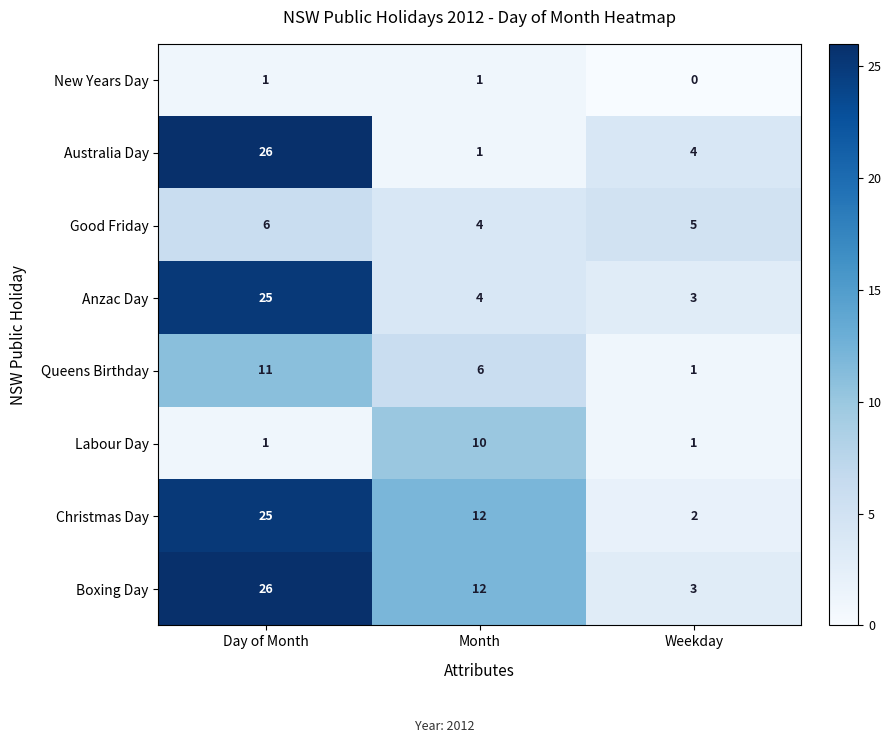

Rank the categories by Queens Birthday value from lowest to highest.

Weekday, Month, Day of Month